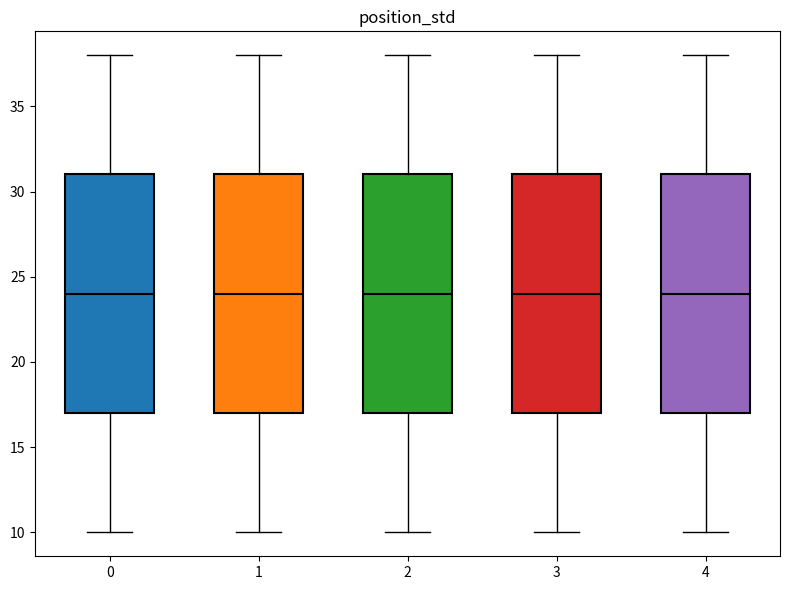

Reading left to right, read every box against the y-axis: the position of its median line, the range the box covers, and the ends of its whiskers. The values are not printed on the chart, so give them approximately, as read against the axis.

0: median 24, box 17 to 31, whiskers 10 to 38
1: median 24, box 17 to 31, whiskers 10 to 38
2: median 24, box 17 to 31, whiskers 10 to 38
3: median 24, box 17 to 31, whiskers 10 to 38
4: median 24, box 17 to 31, whiskers 10 to 38